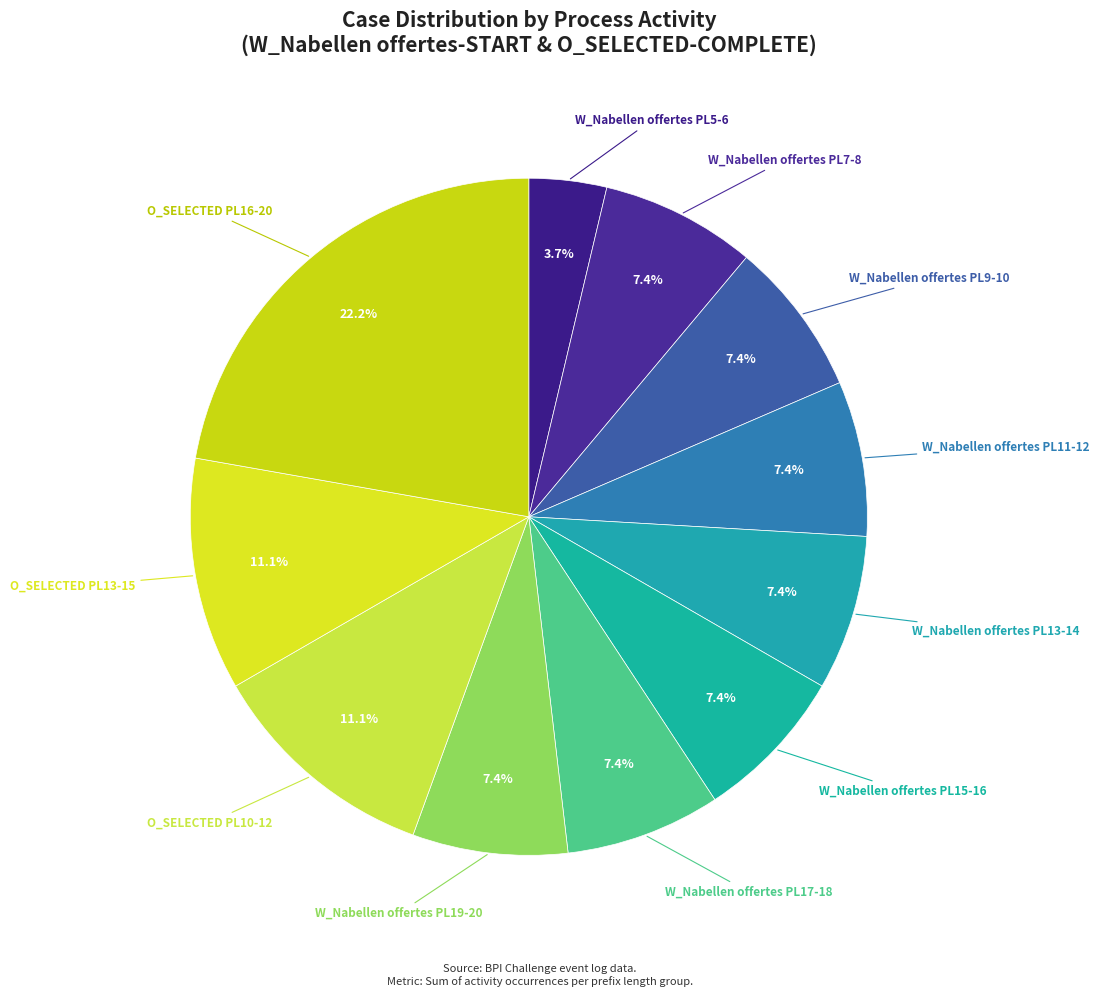

Is the sum of W_Nabellen offertes PL19-20 and W_Nabellen offertes PL17-18 greater than half?

No